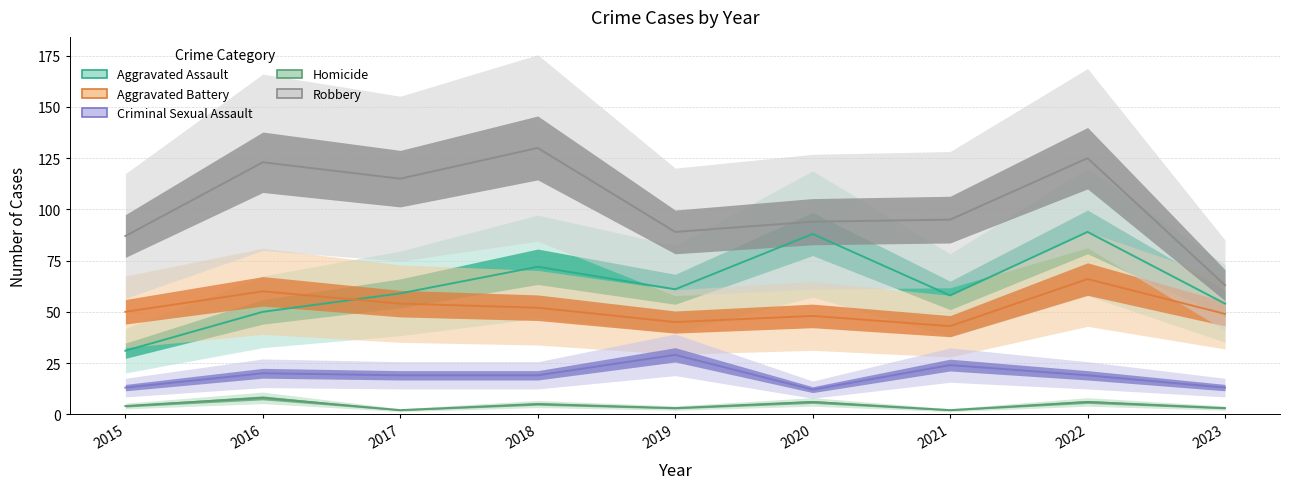

What is the value of the Homicide point at the 4th from the left?

5